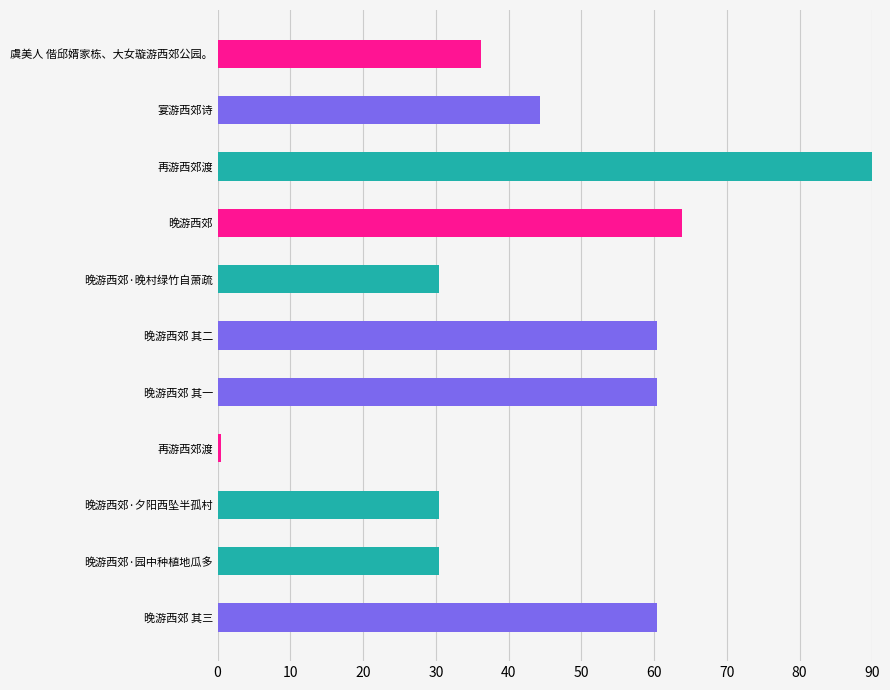

Count the number of categories in the chart.

11